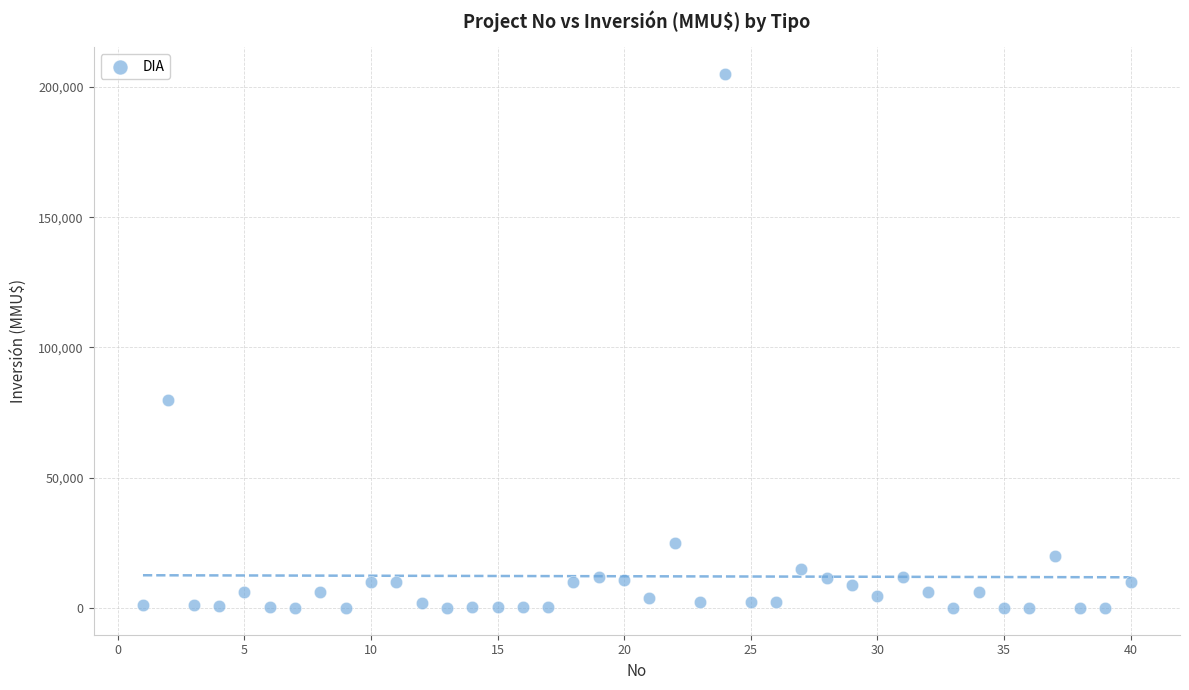

What Y value in the scatter plot is closest to 102518?

80000